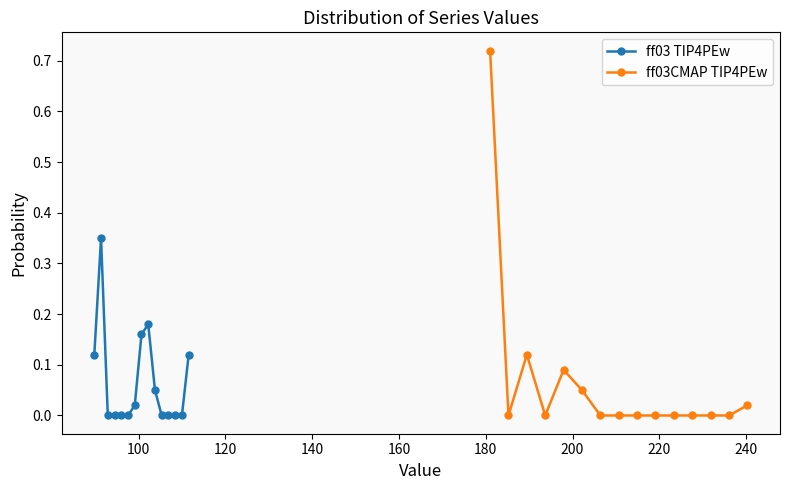

True or false: ff03CMAP TIP4PEw has more than 0 points higher than both neighbors.

True